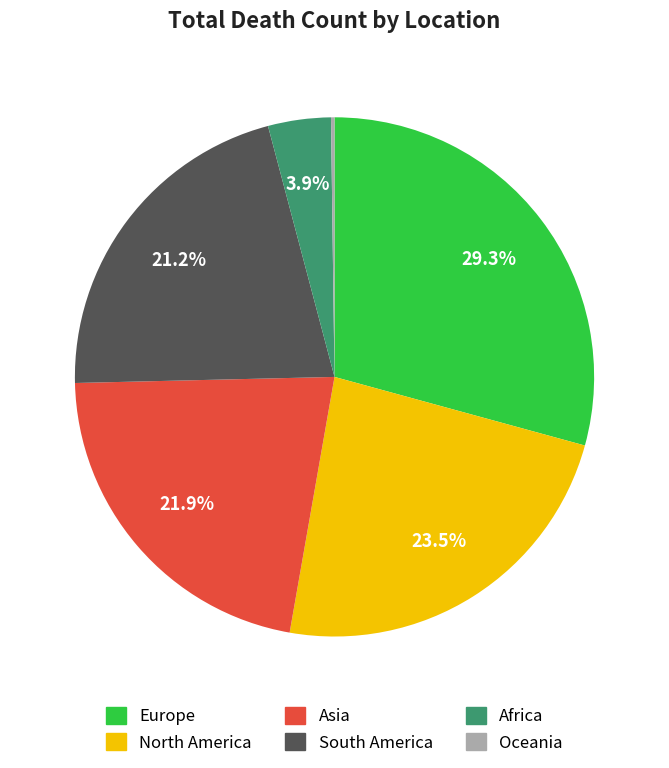

Which slice is the largest?

Europe